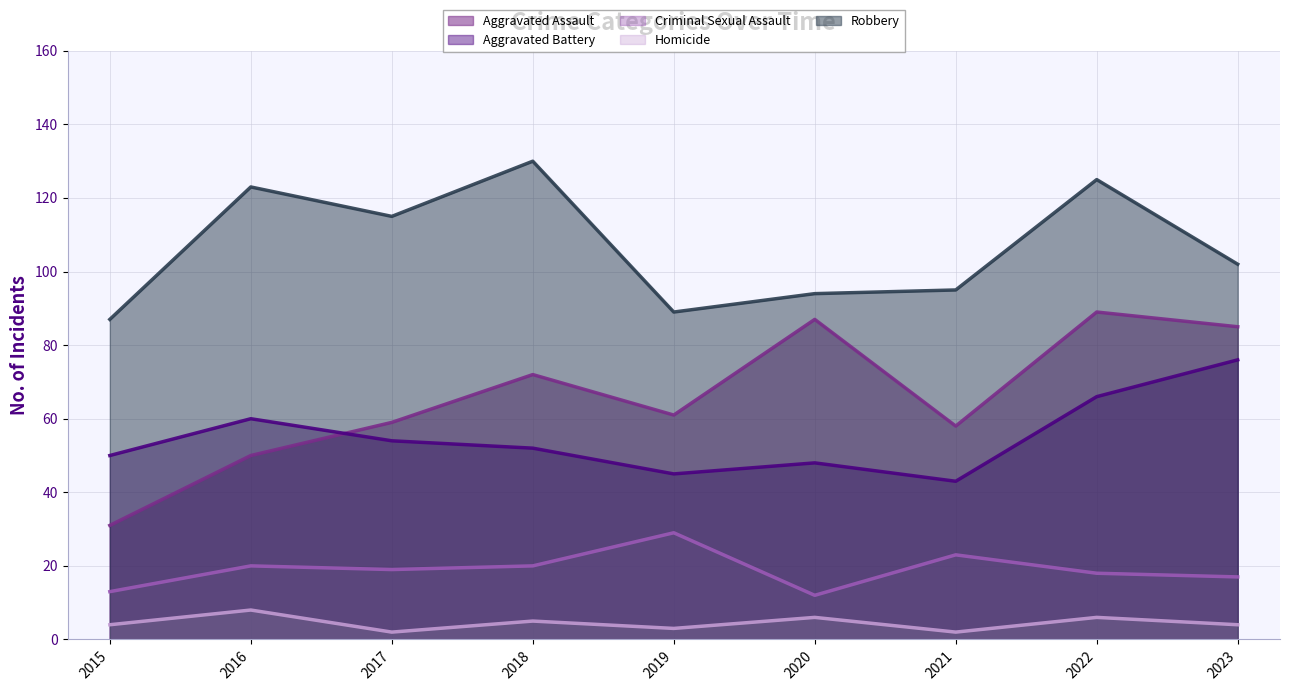

What is the value of the Criminal Sexual Assault point at the 6th from the left?

12